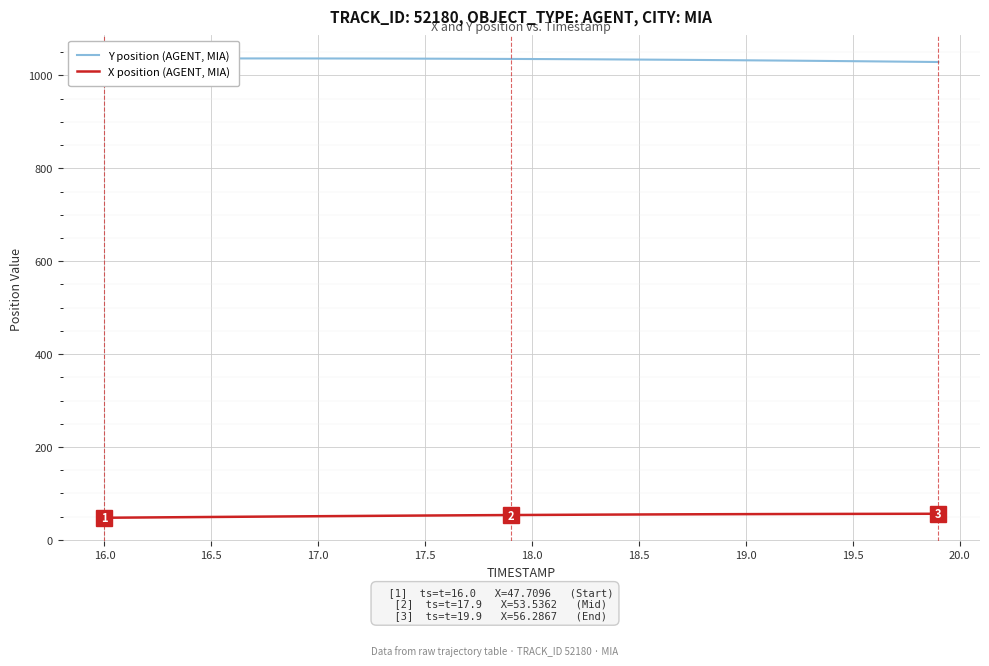

Which series has the largest total across all categories?

Y position (AGENT, MIA)